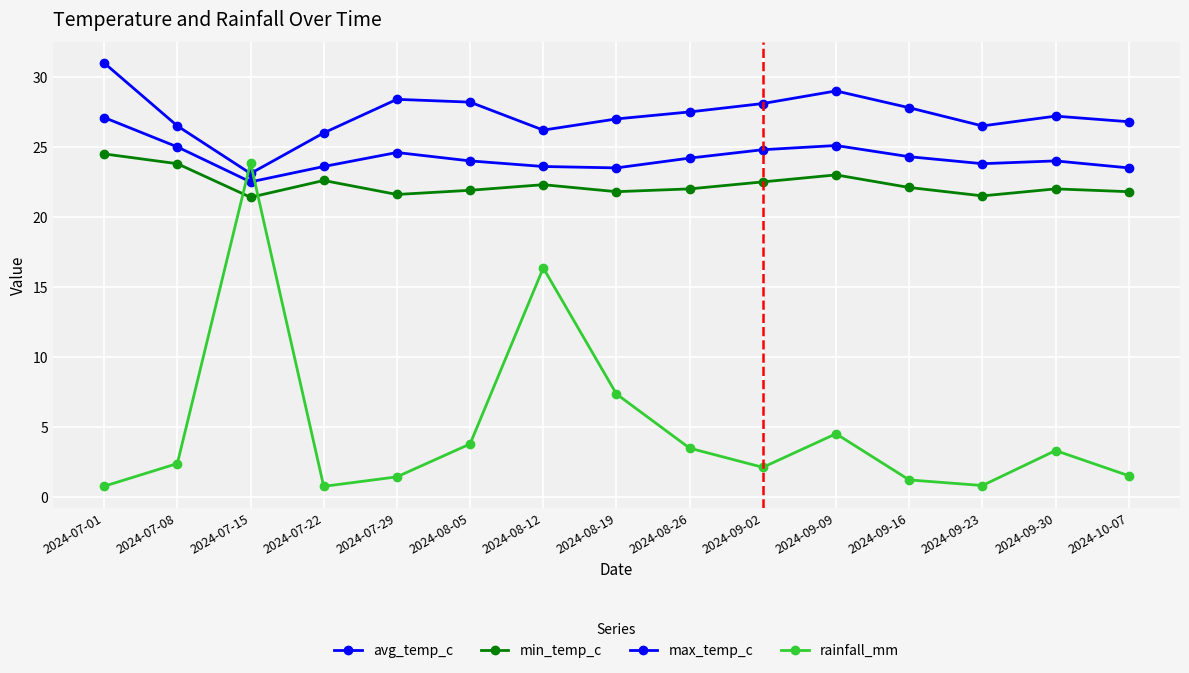

Count the number of data series in this chart.

4